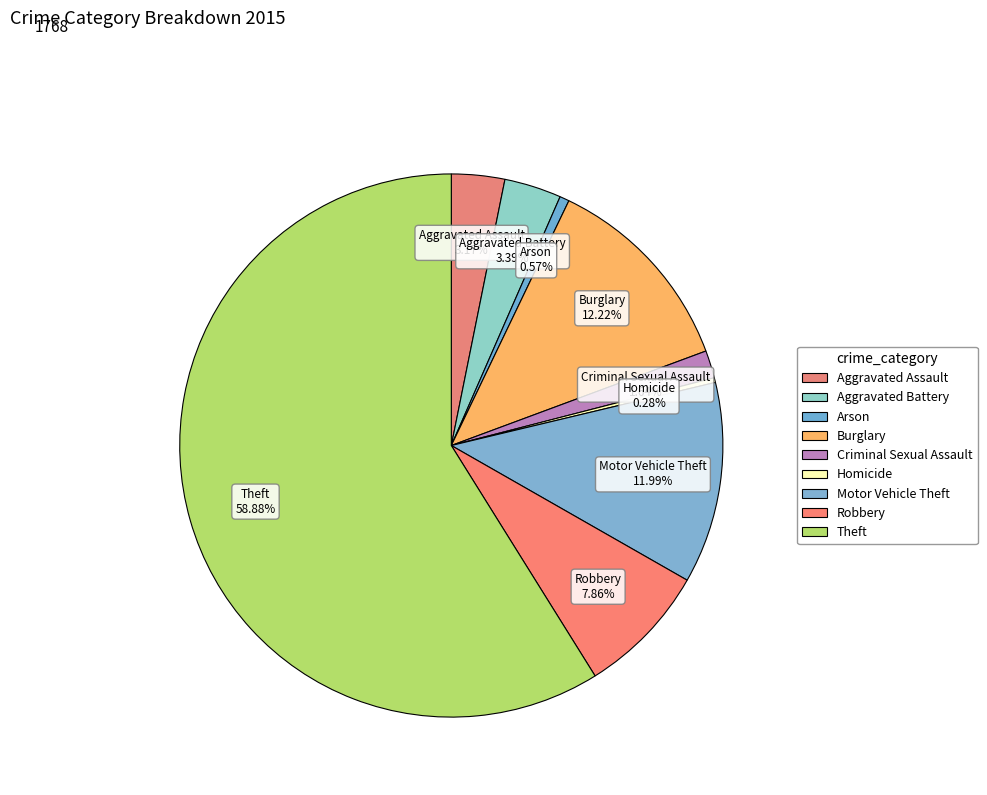

To the nearest percent, what portion does Burglary represent?

12%